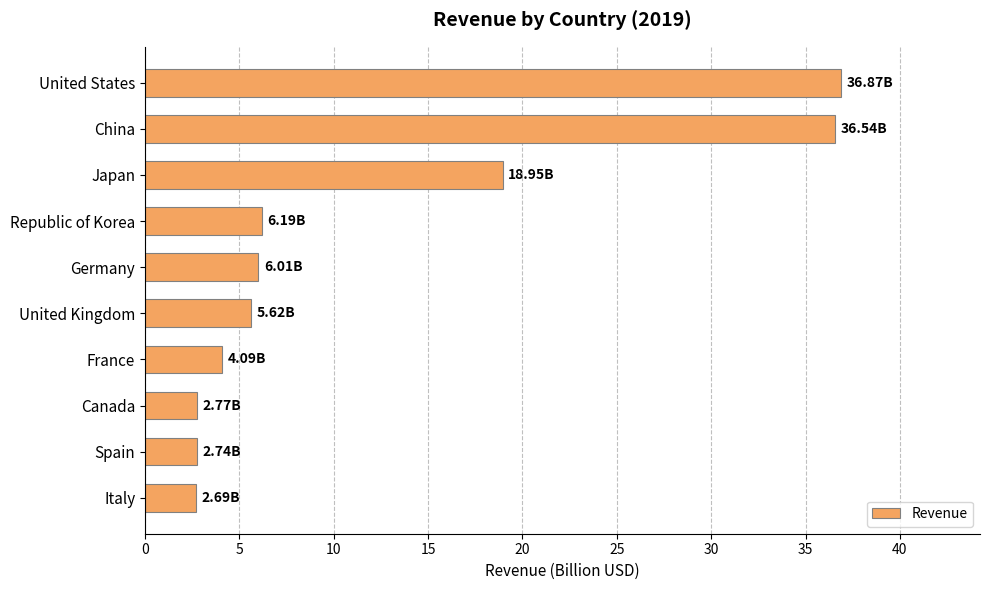

At which label is the value closest to 19?

Japan